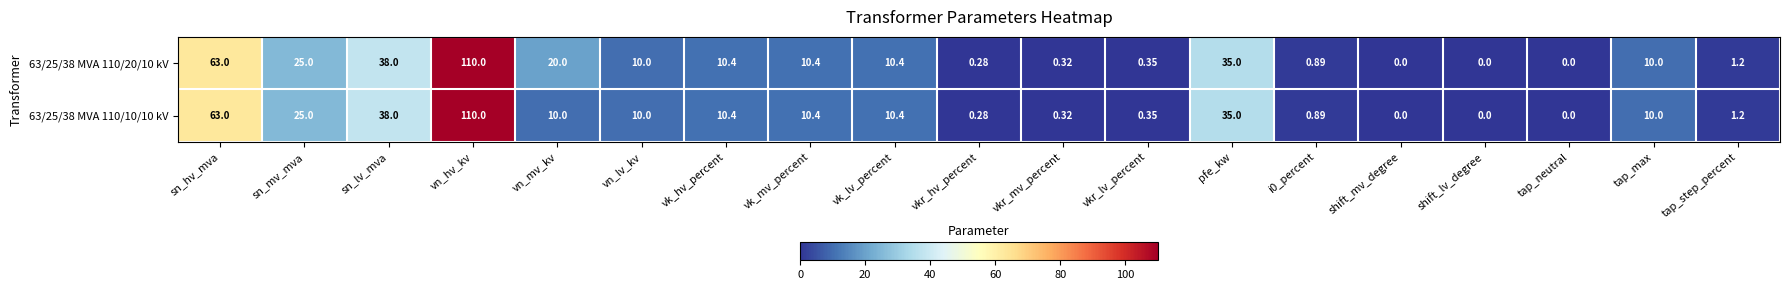

At which label is 63/25/38 MVA 110/20/10 kV closest to 55?

sn_hv_mva